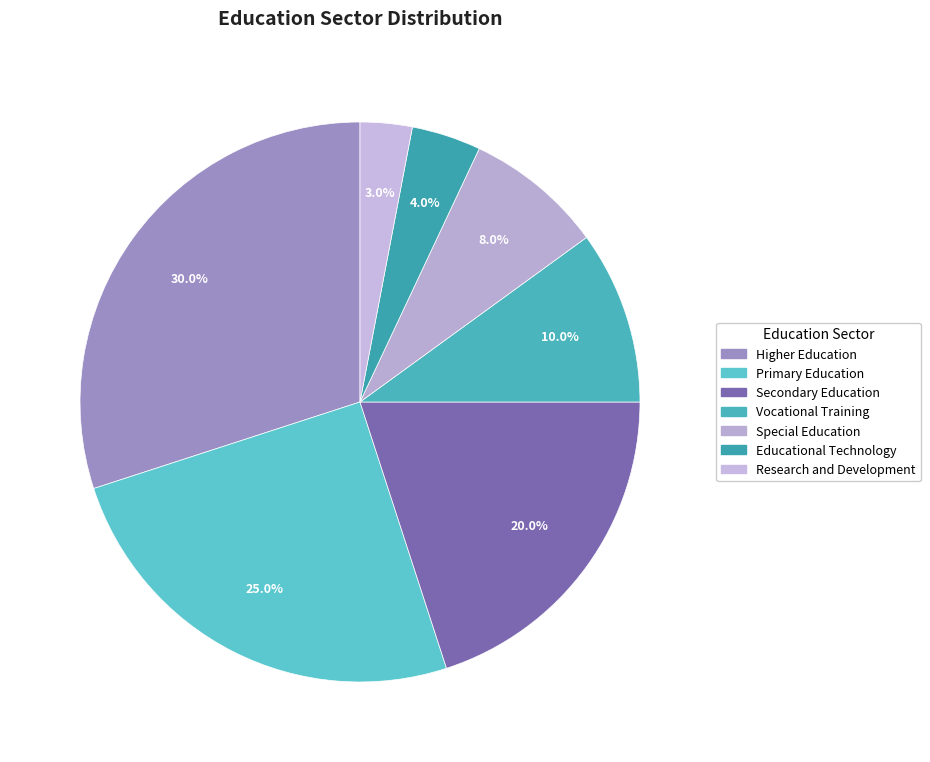

What percentage is the Primary Education slice, to the nearest percent?

25%